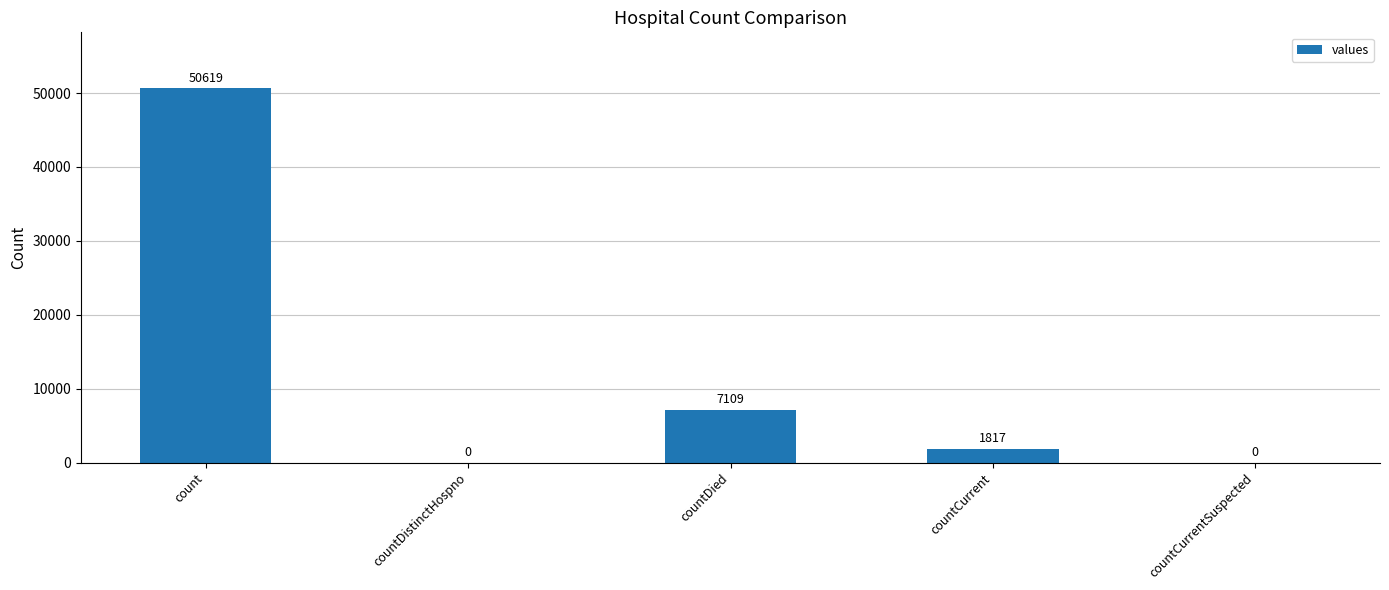

Are the bars horizontal?

No